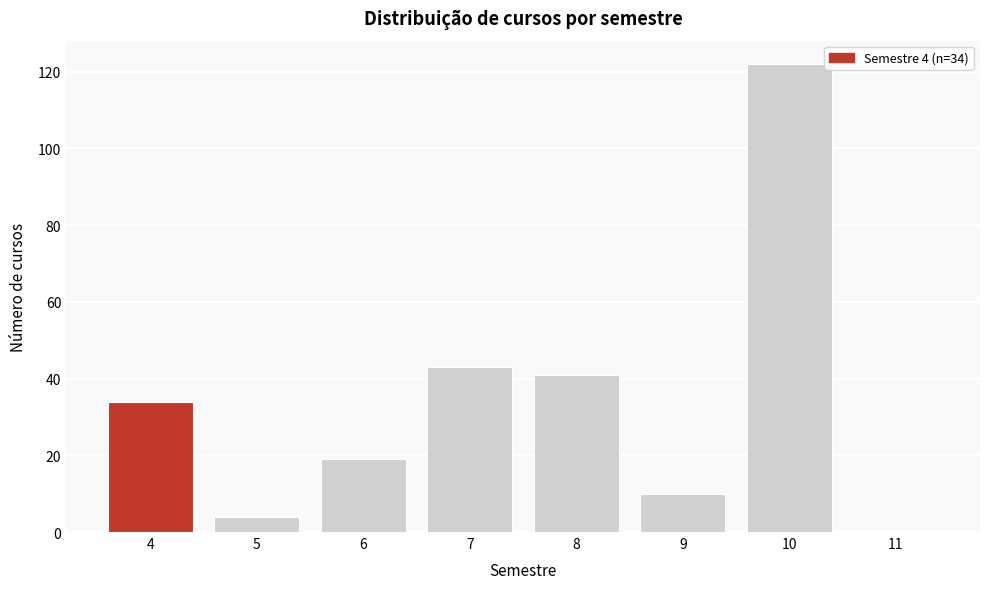

Reading left to right, what are all the values shown in this chart?

4=34	5=4	6=19	7=43	8=41	9=10	10=122	11=0